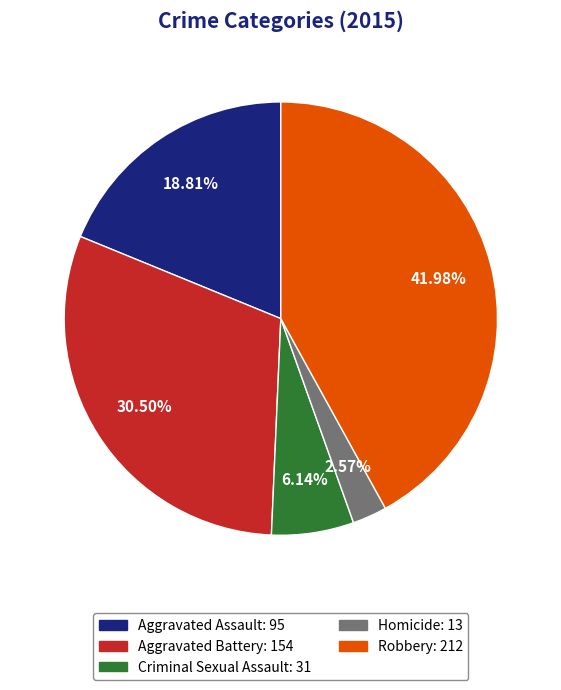

Is Aggravated Assault the majority of the pie?

No